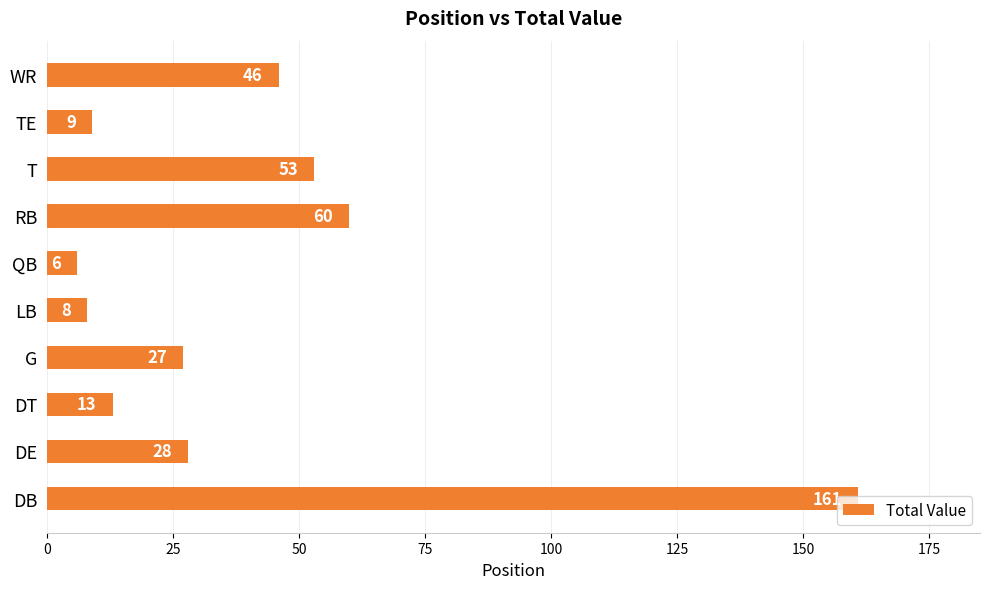

Are the bars grouped side by side (vs. stacked)?

No